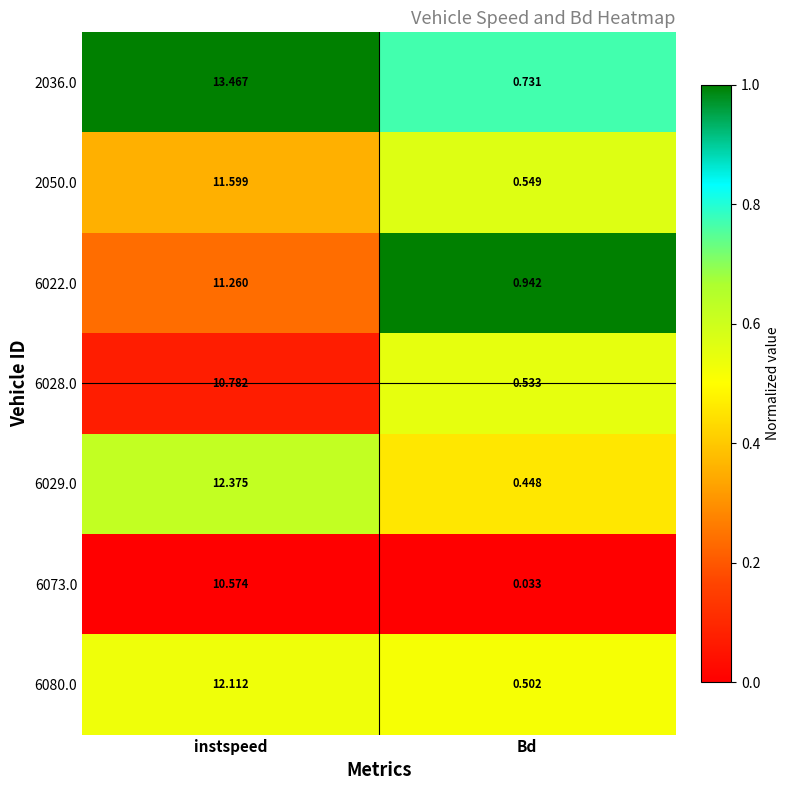

At which category is the sum across all series the highest?

instspeed